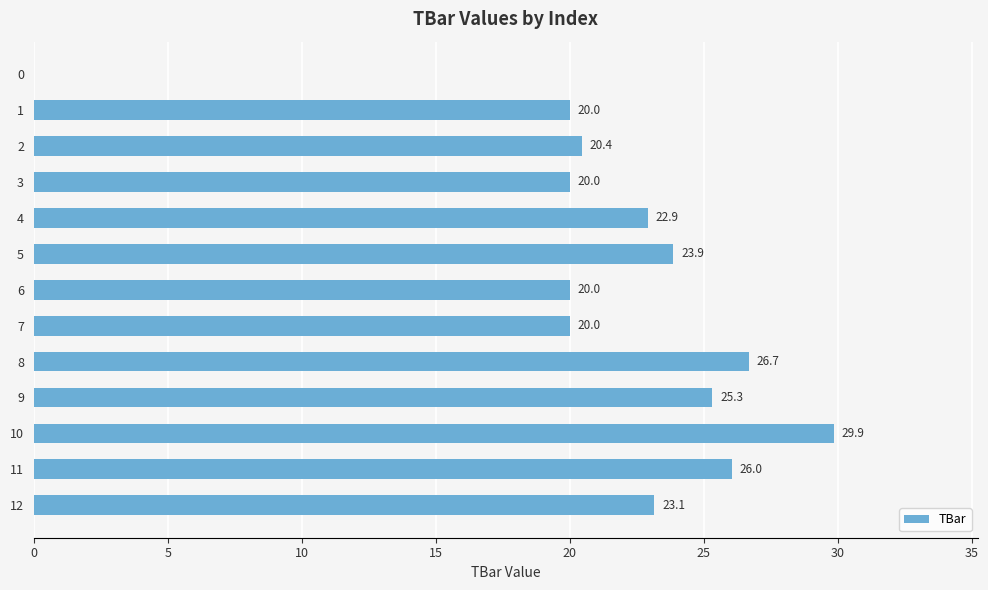

How many positive values are there?

12